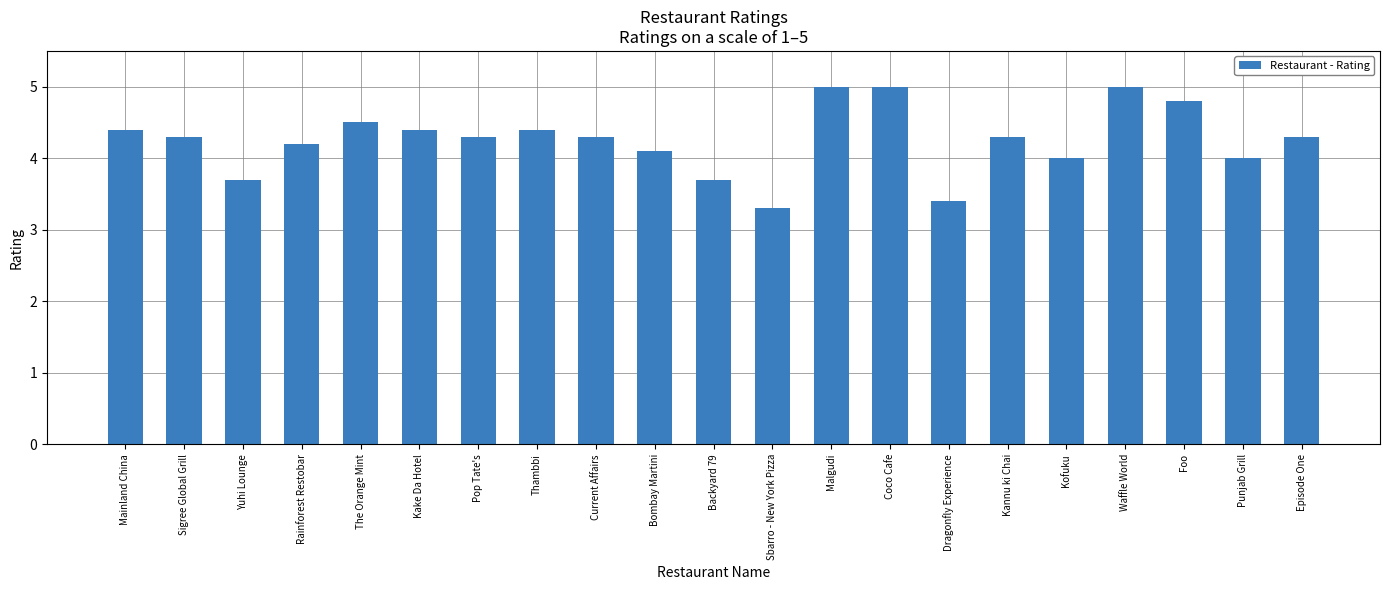

What is the label of the 5th bar from the left?

The Orange Mint